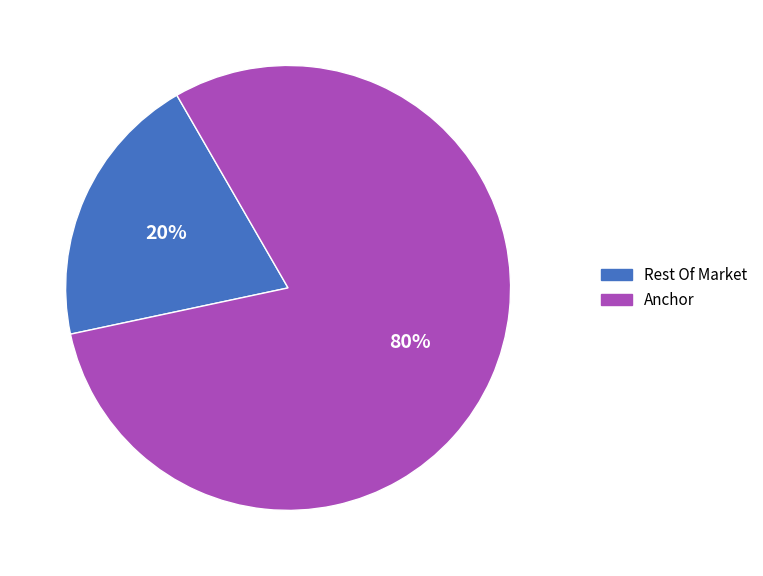

How many slices are in this pie chart?

2